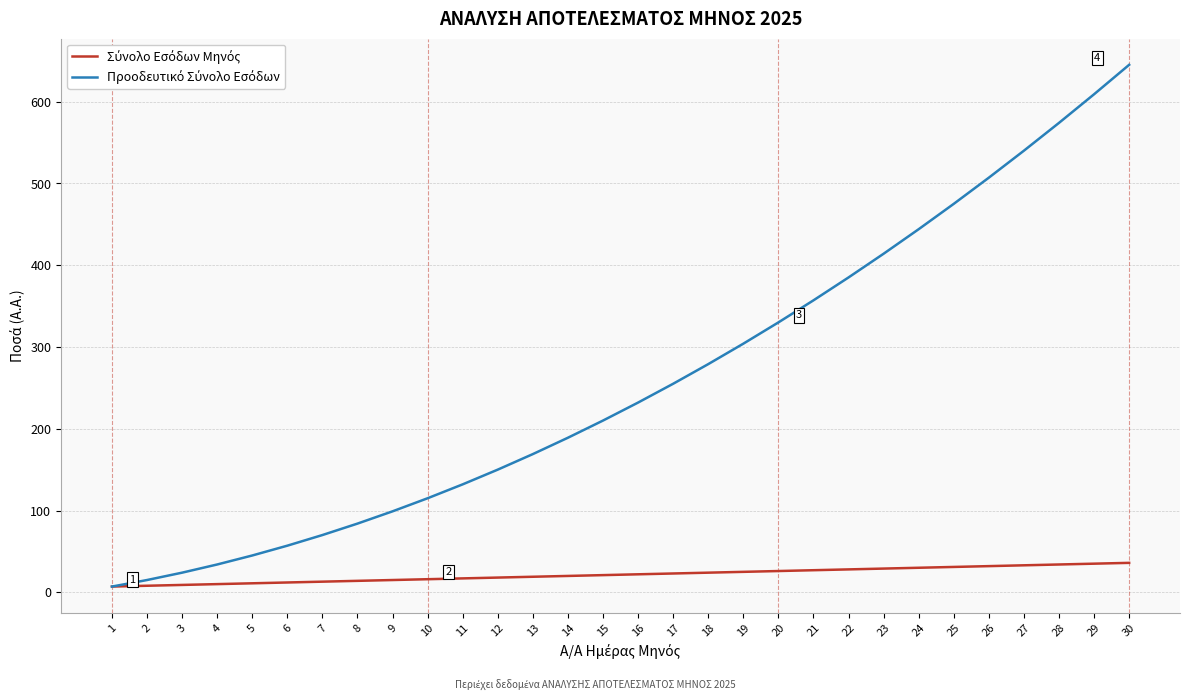

At which category is the sum across all series the highest?

30